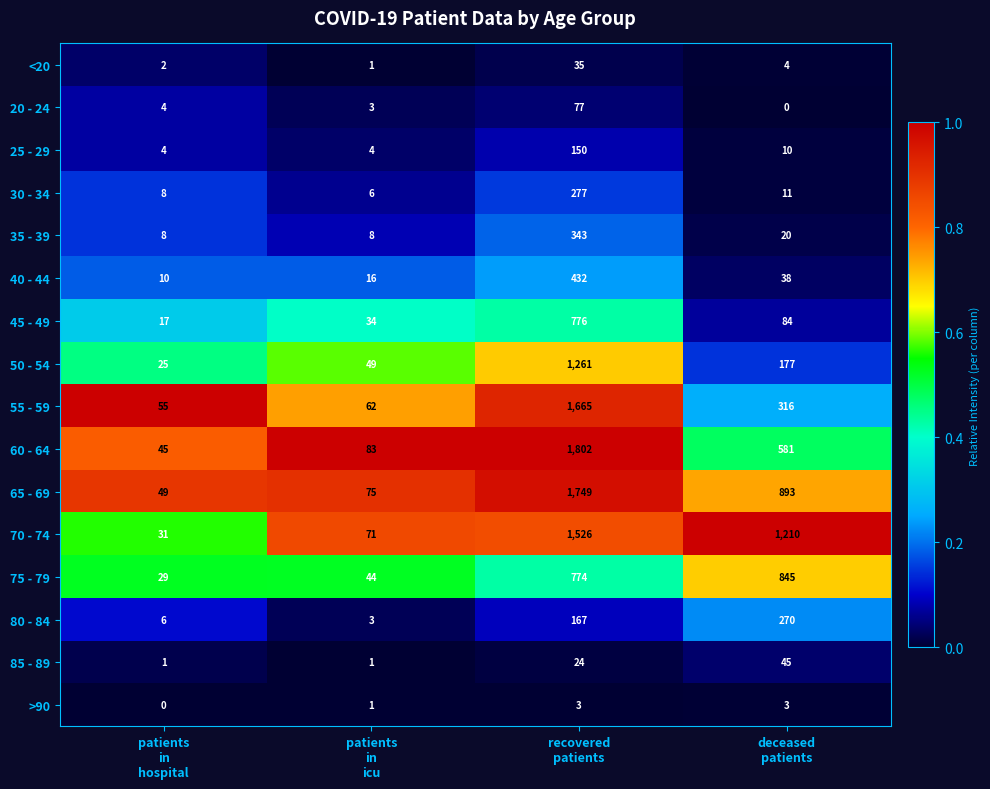

Which series has the largest total across all categories?

70 - 74